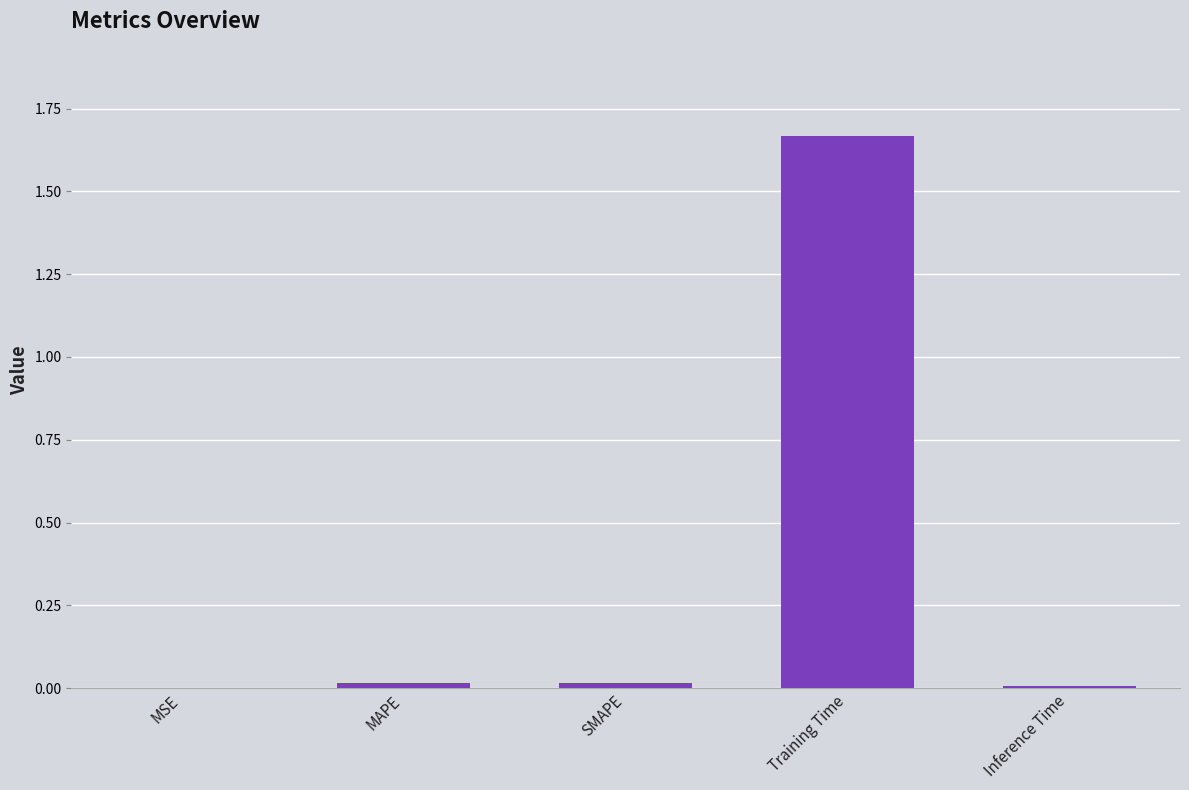

Are the bars grouped side by side (vs. stacked)?

No